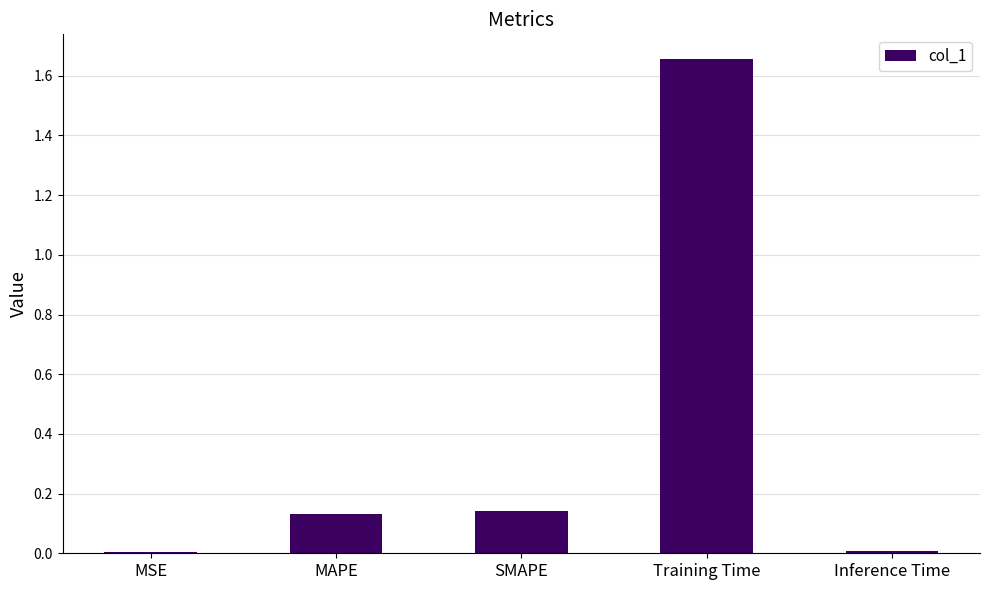

Between Inference Time and SMAPE, which is larger?

SMAPE